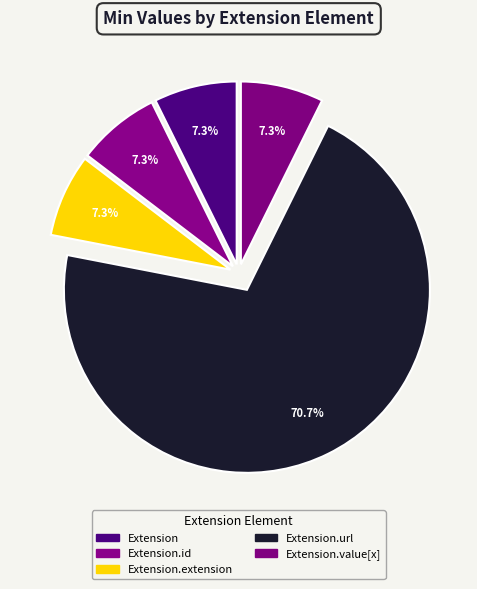

Is Extension.url the majority of the pie?

Yes